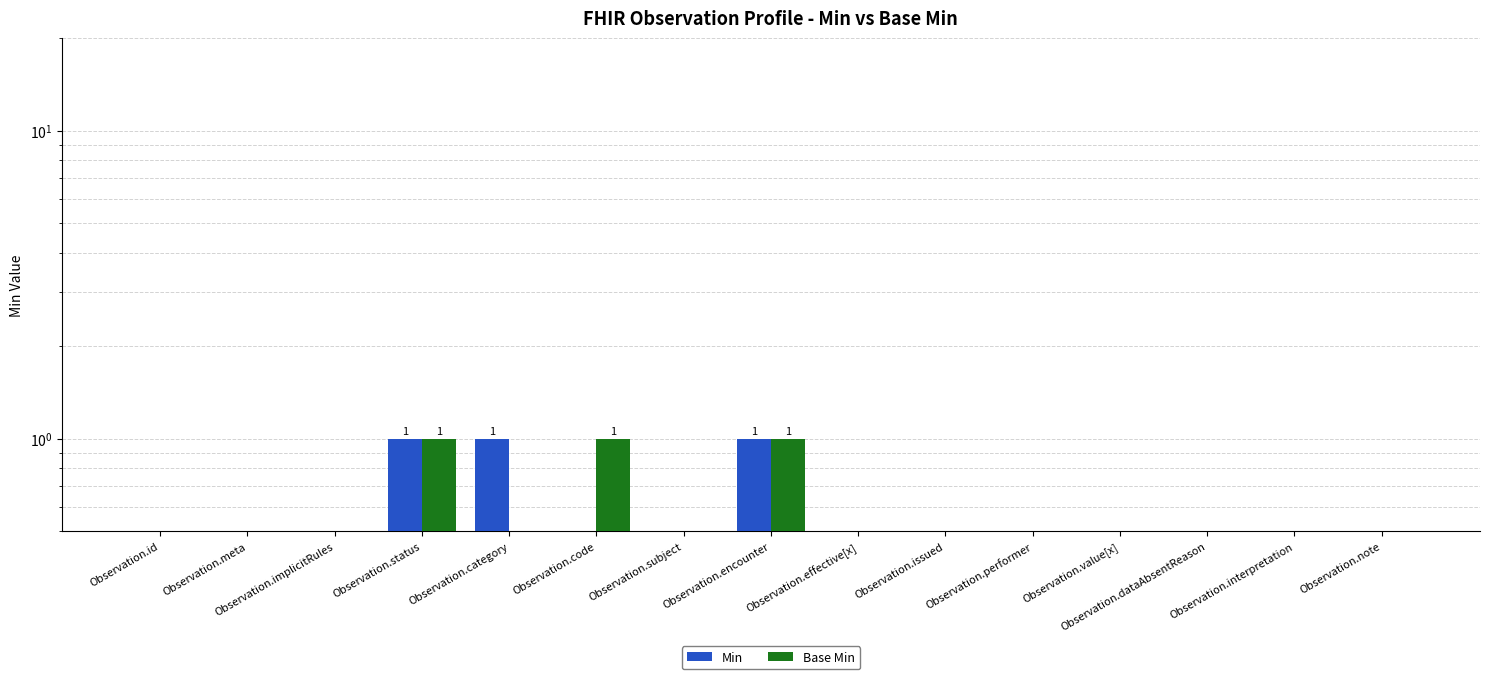

Is it true that Min equals 0 at Observation.code?

True